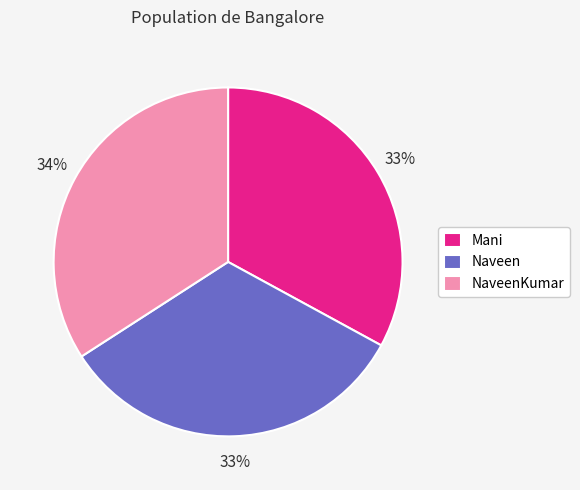

How many slices are in this pie chart?

3